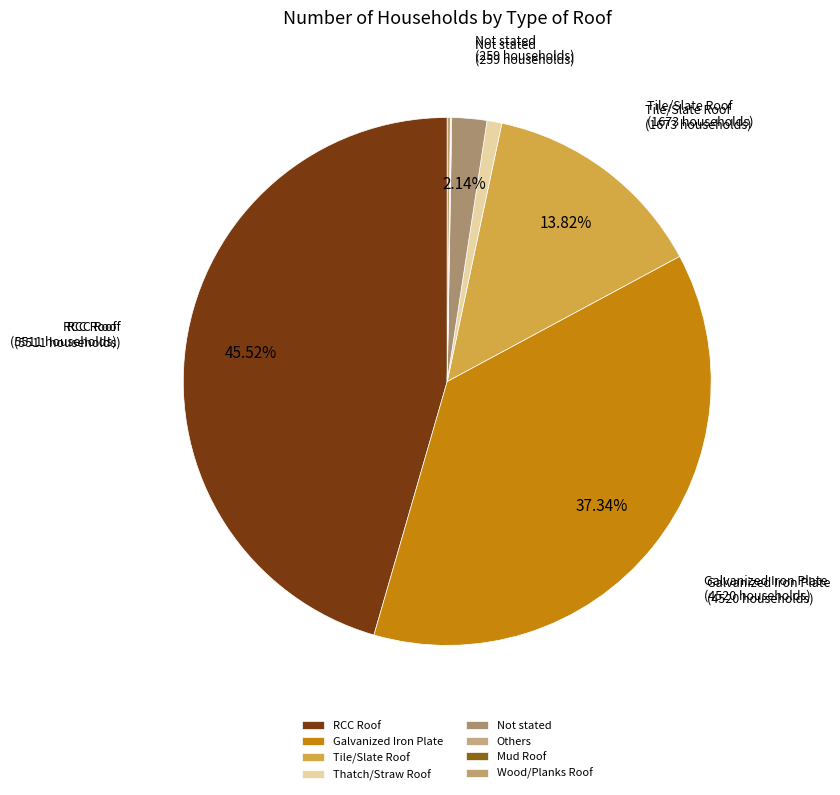

Is there a majority slice in this chart?

No